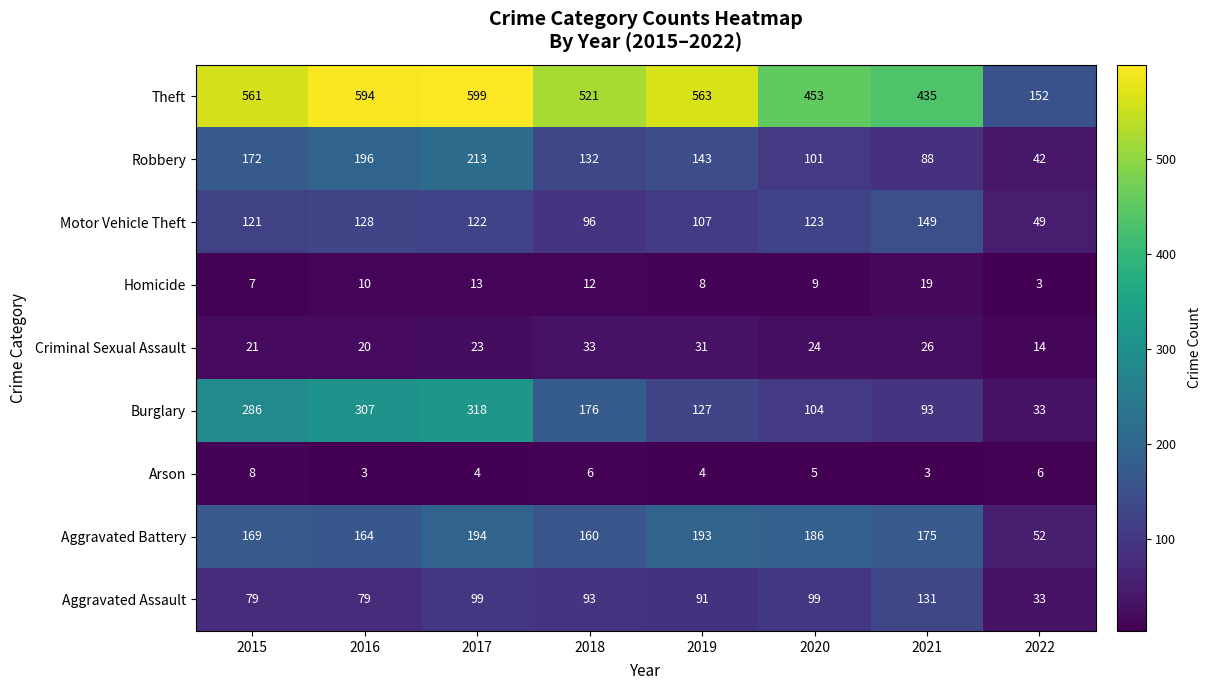

Is it true that Motor Vehicle Theft equals 39 at 2021?

False